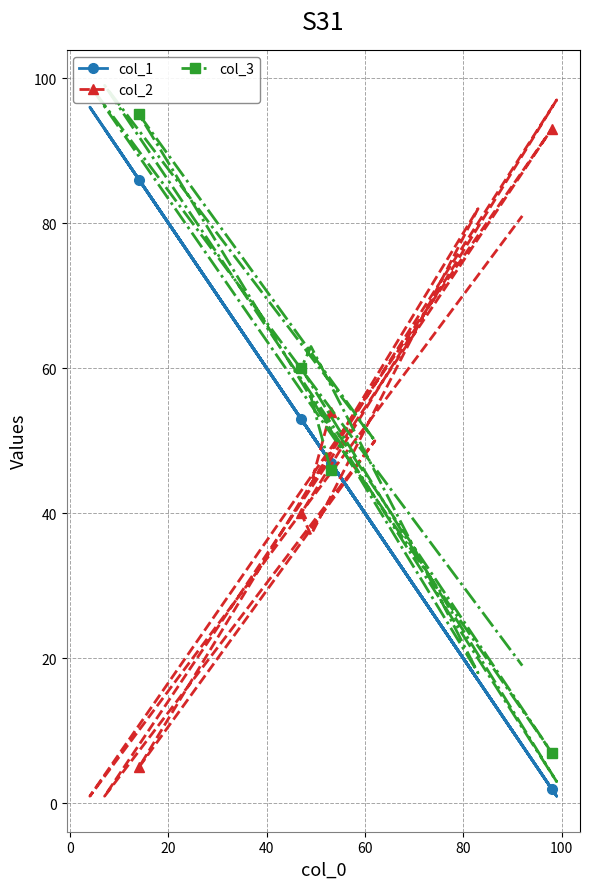

How many data points in col_1 are above 51?

4